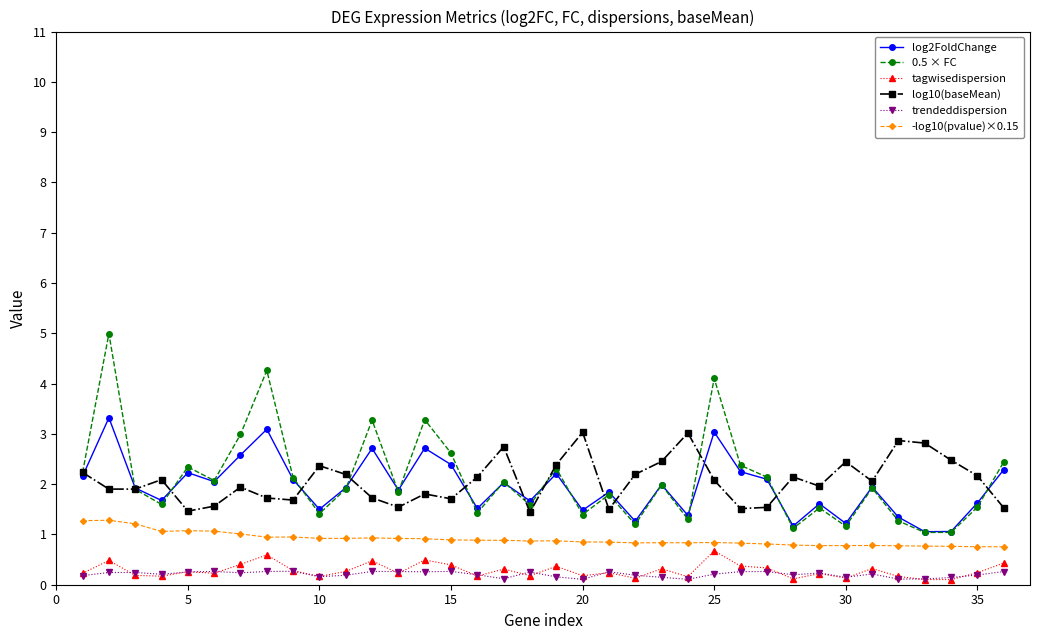

True or false: trendeddispersion has more than 1 points higher than both neighbors.

True